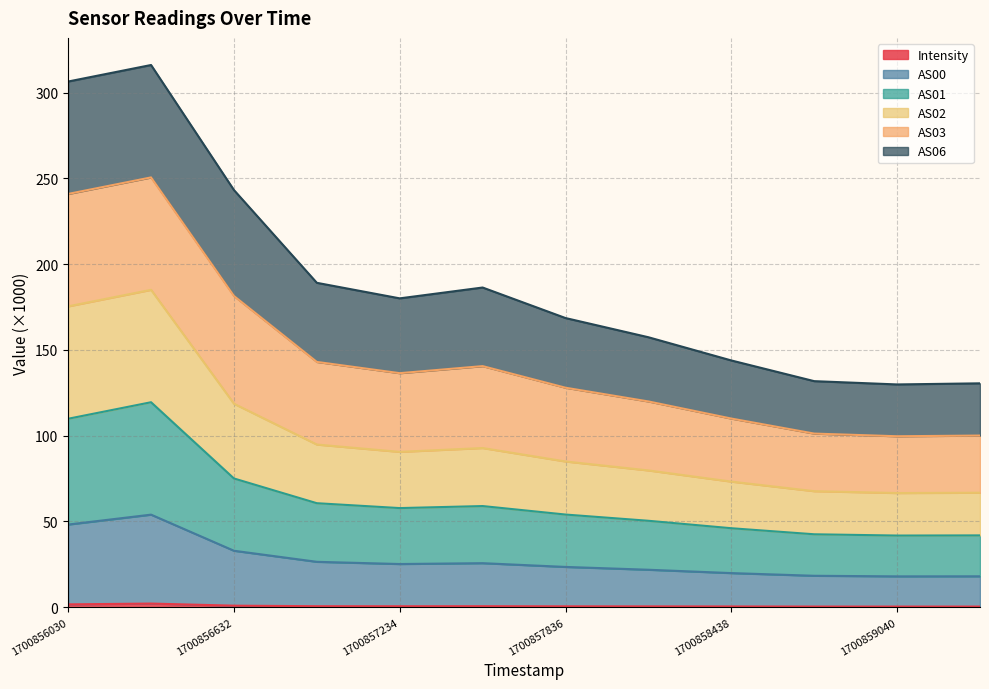

How many lines are shown in the chart?

6